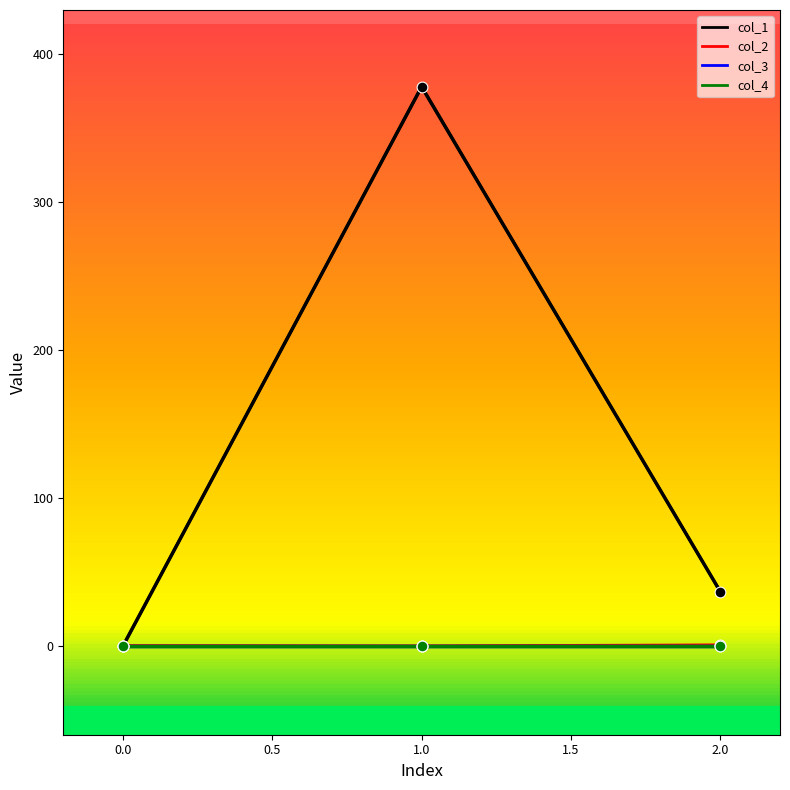

At which category is the sum across all series the highest?

1